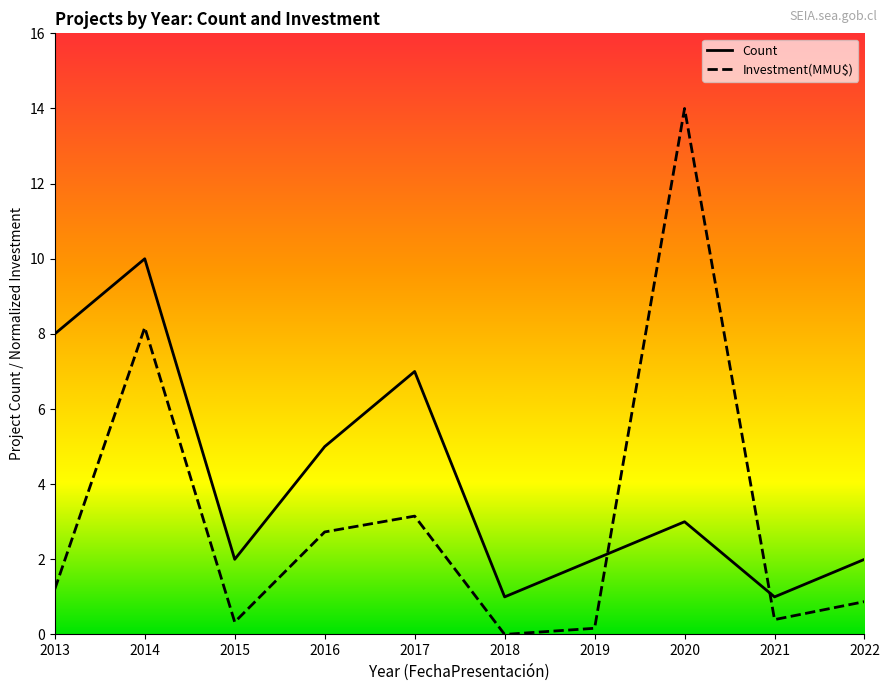

Rank the series by their maximum value, from lowest to highest.

Count, Investment(MMU$)